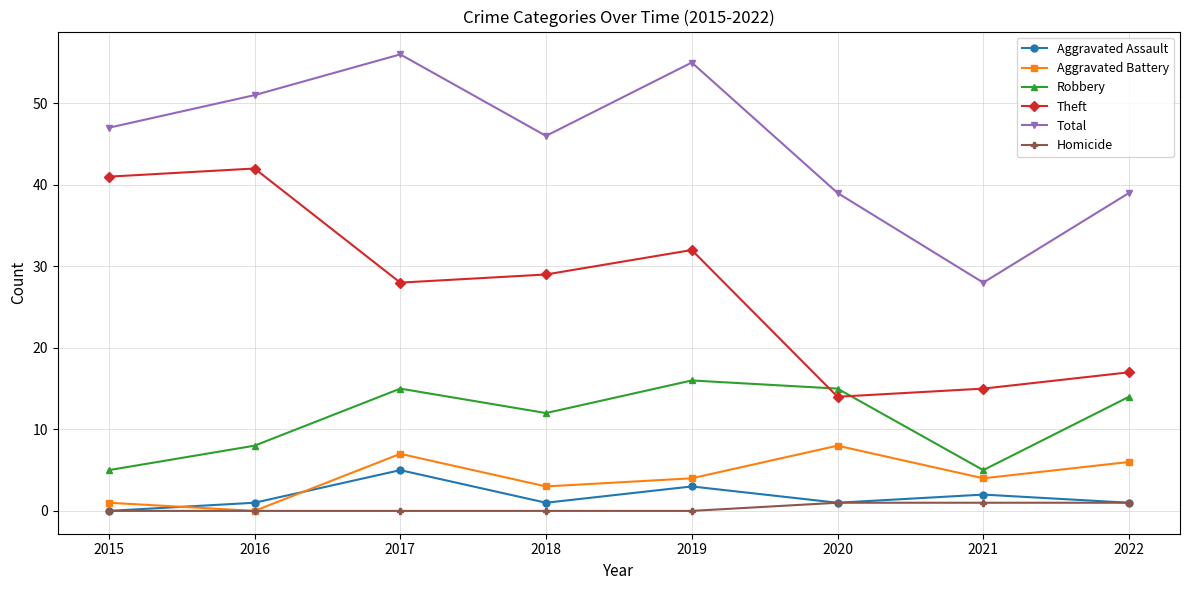

What is the difference between the highest and lowest values at 2021?

27